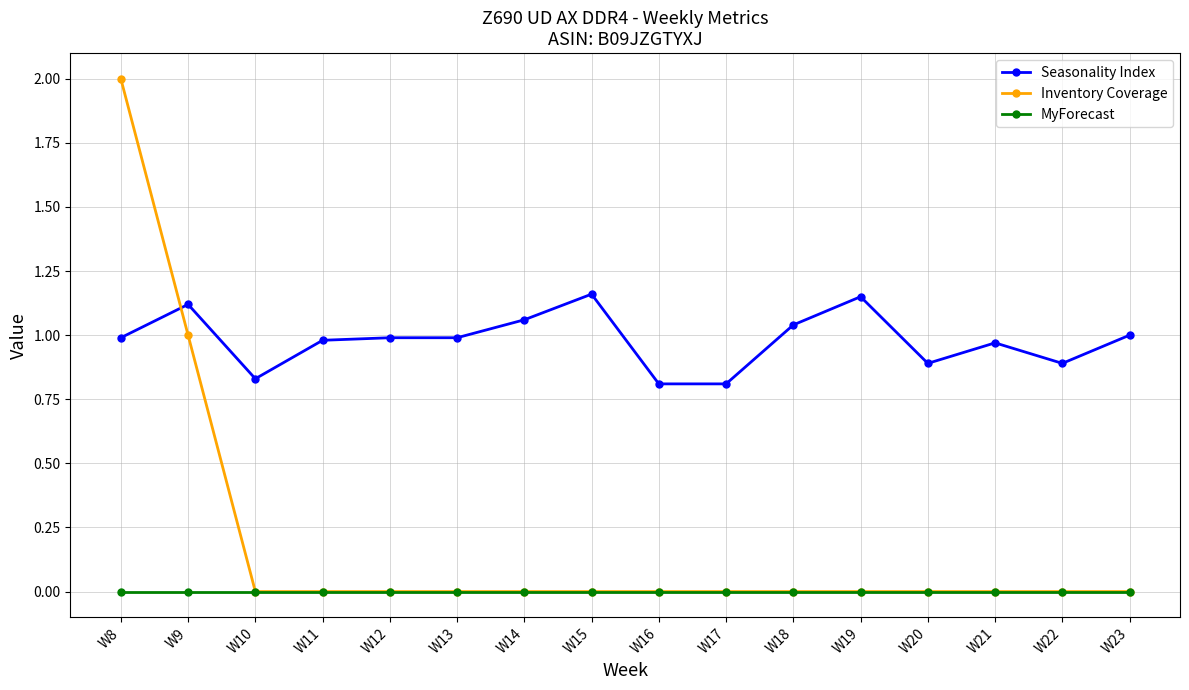

Which series ends up on top after the final intersection of Inventory Coverage and Seasonality Index?

Seasonality Index